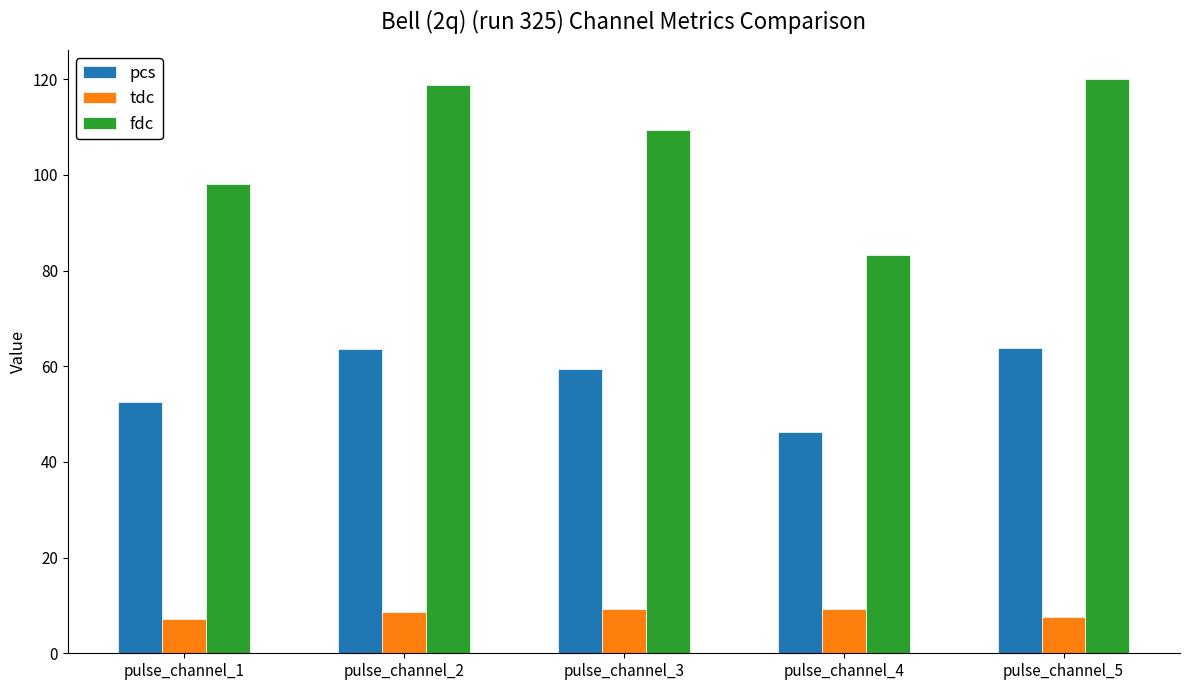

What is the minimum value for fdc?

83.4